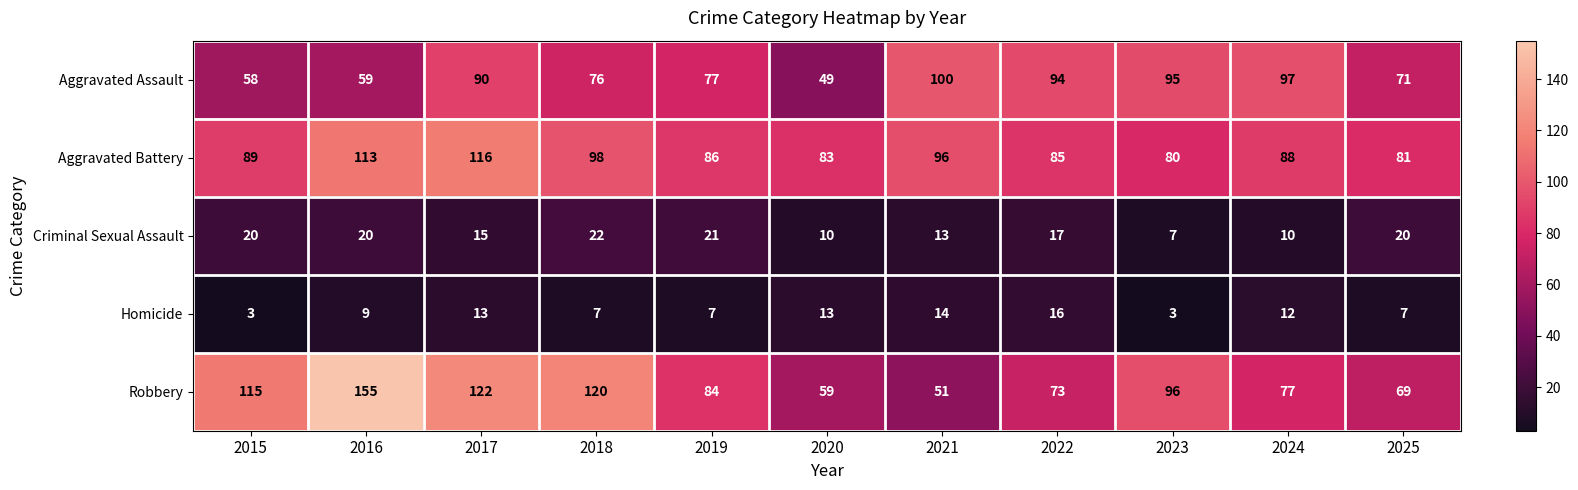

How many data points does each series have?

11